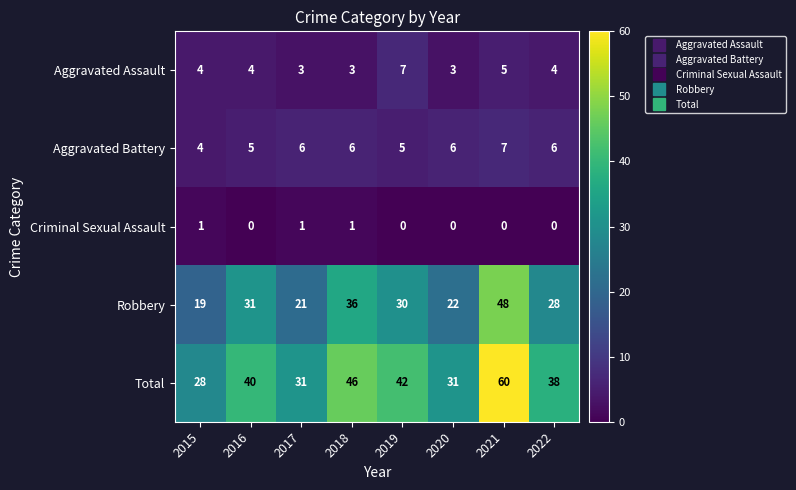

Where is Aggravated Assault nearest to the value 5?

2021